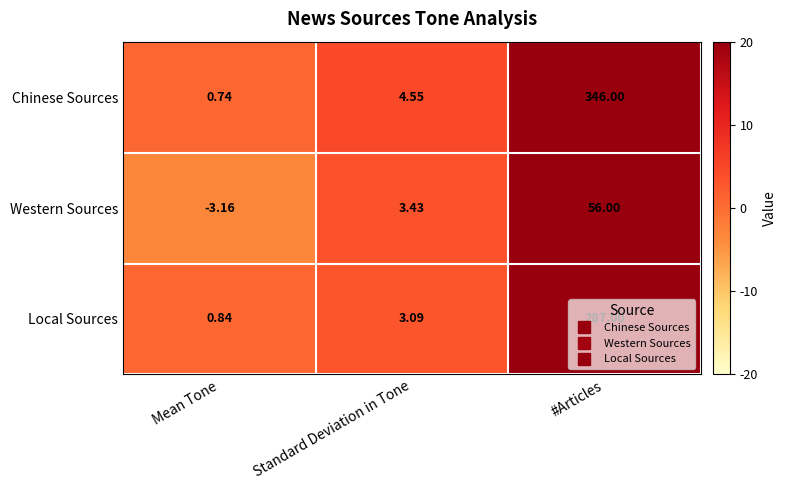

Which series changed the most between Mean Tone and Standard Deviation in Tone?

Western Sources